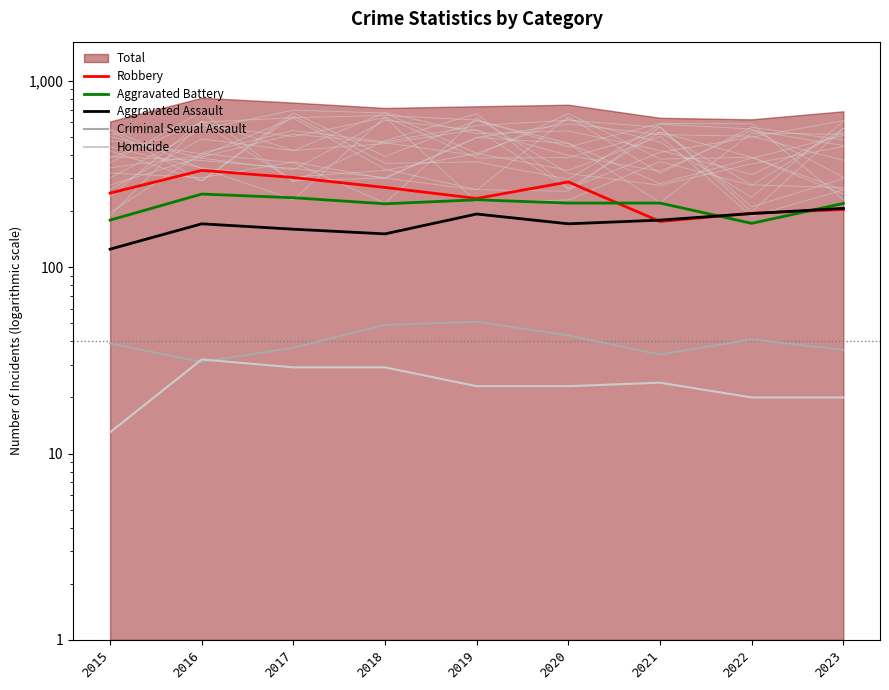

The value of Robbery at 2022 is 127. True or false?

False